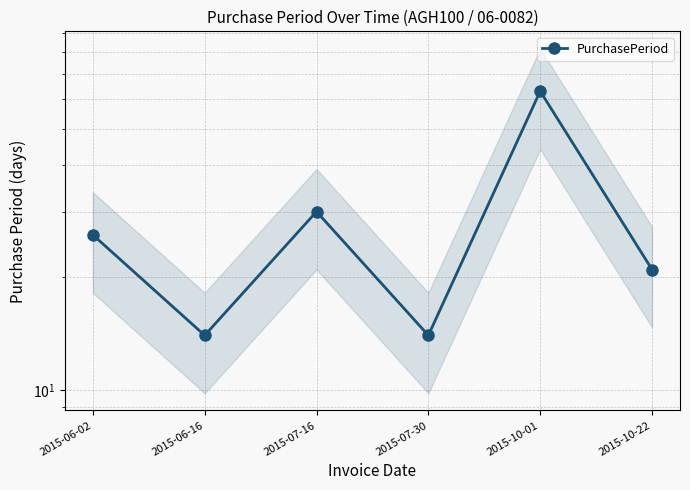

True or false: the data shows 5 at 2015-06-16.

False